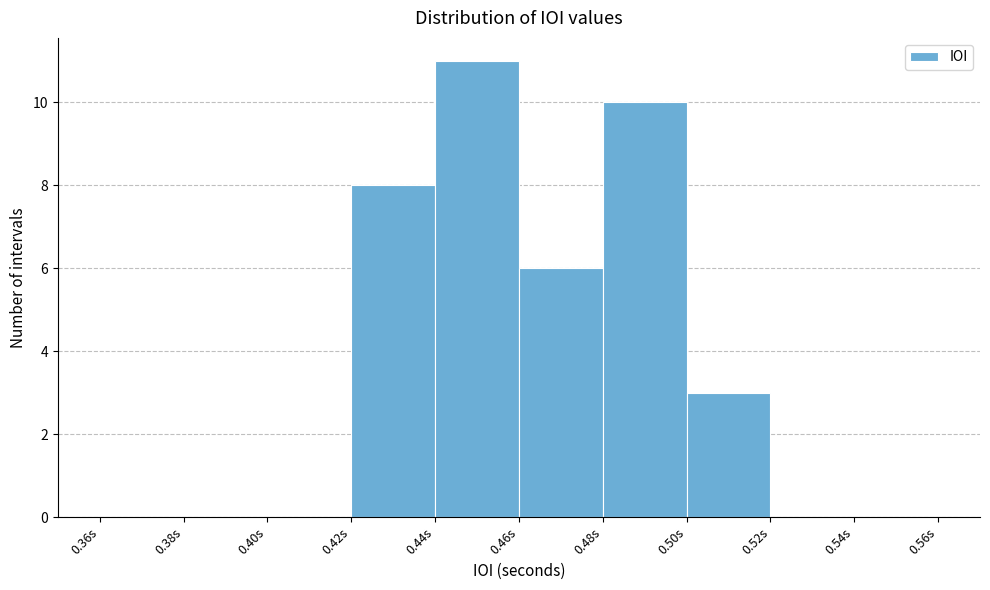

Reading left to right, transcribe this chart: for each bar, give the range it covers on the x-axis and its height. The values are not printed on the chart, so give them approximately, as read against the axis.

0.36 to 0.38: 0
0.38 to 0.40: 0
0.40 to 0.42: 0
0.42 to 0.44: 8
0.44 to 0.46: 11
0.46 to 0.48: 6
0.48 to 0.50: 10
0.50 to 0.52: 3
0.52 to 0.54: 0
0.54 to 0.56: 0